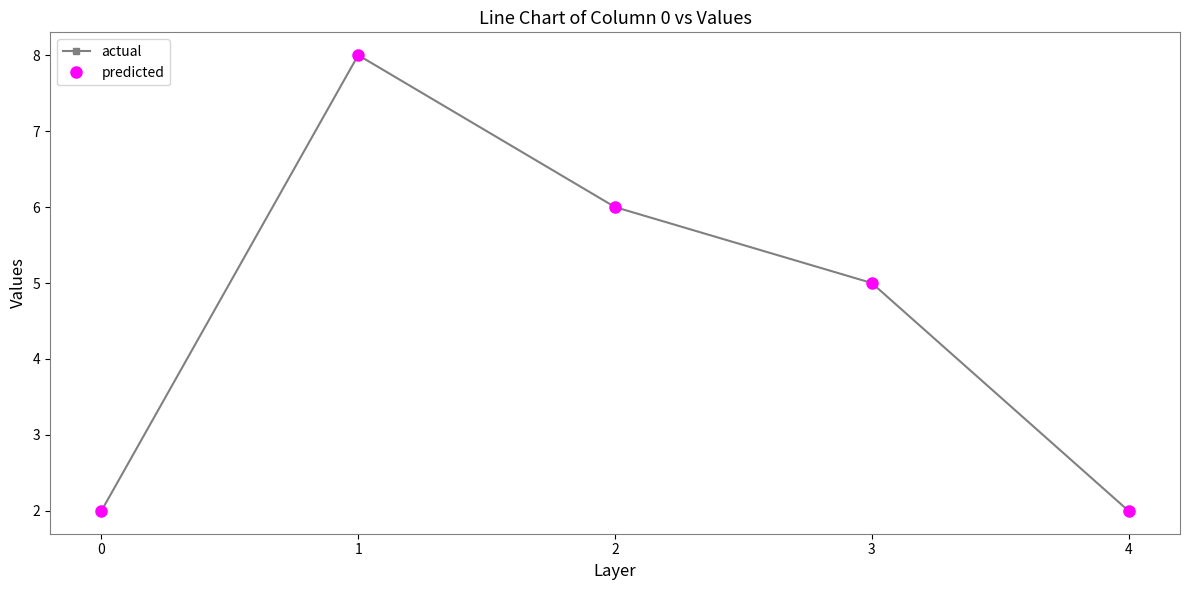

Reading left to right, transcribe all the data shown in this chart.

actual: 2	8	6	5	2
predicted: 2	8	6	5	2